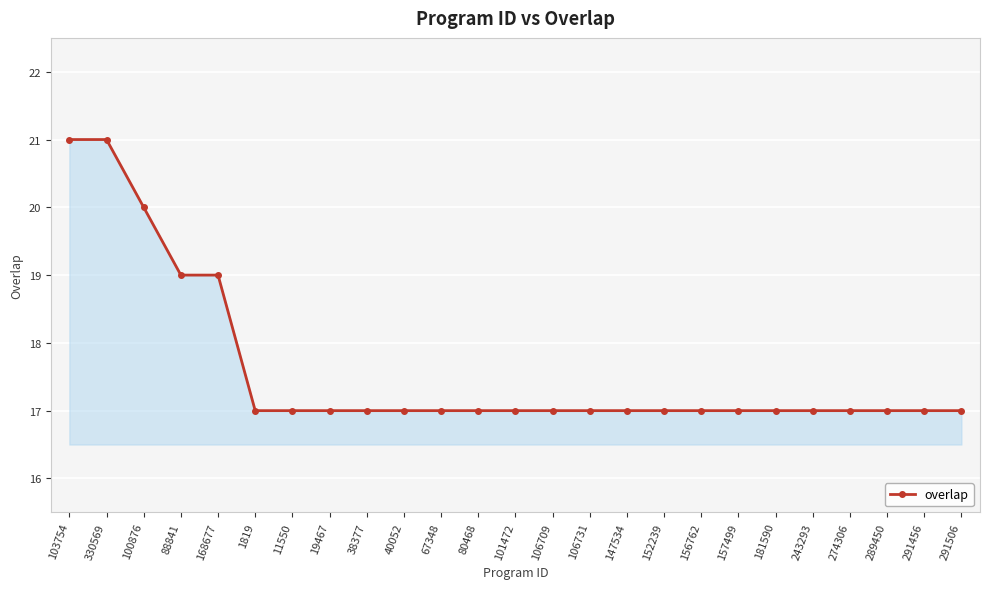

What is the label of the 8th point from the left?

19467